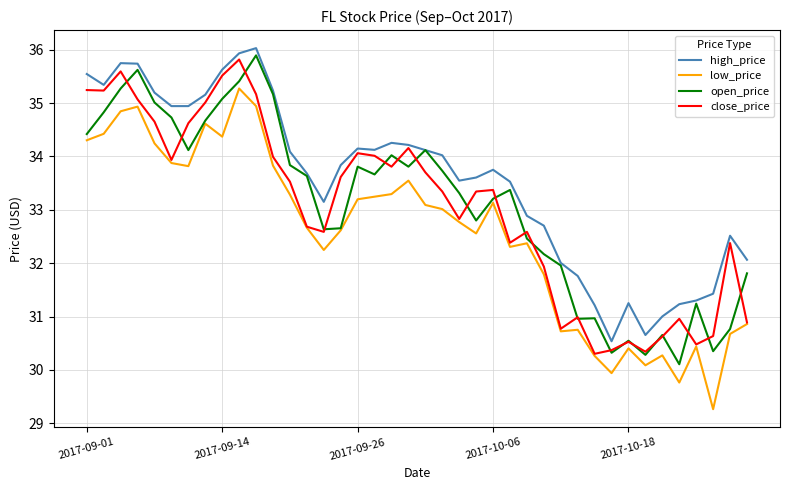

What is the highest value of the high_price series?

36.0